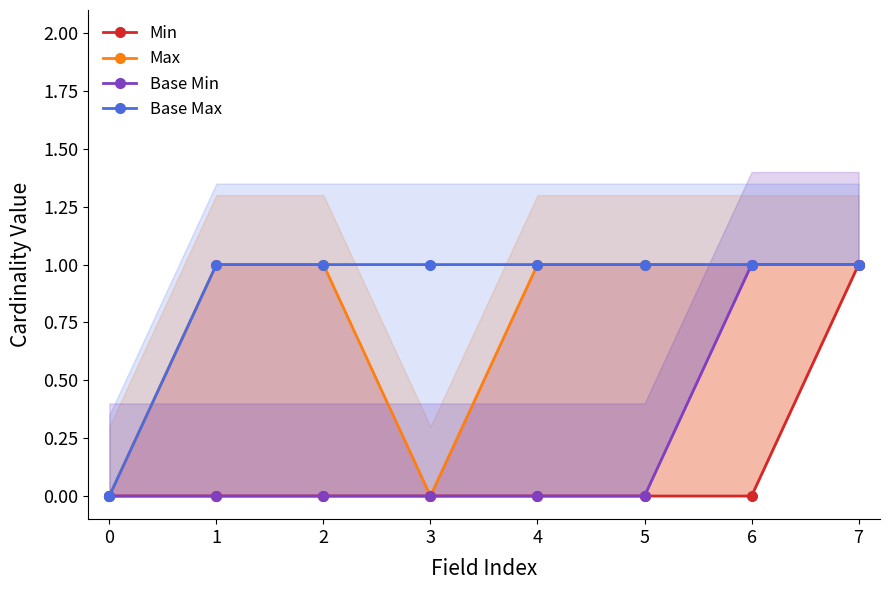

What is the value of the Base Max point at the 2nd from the left?

1